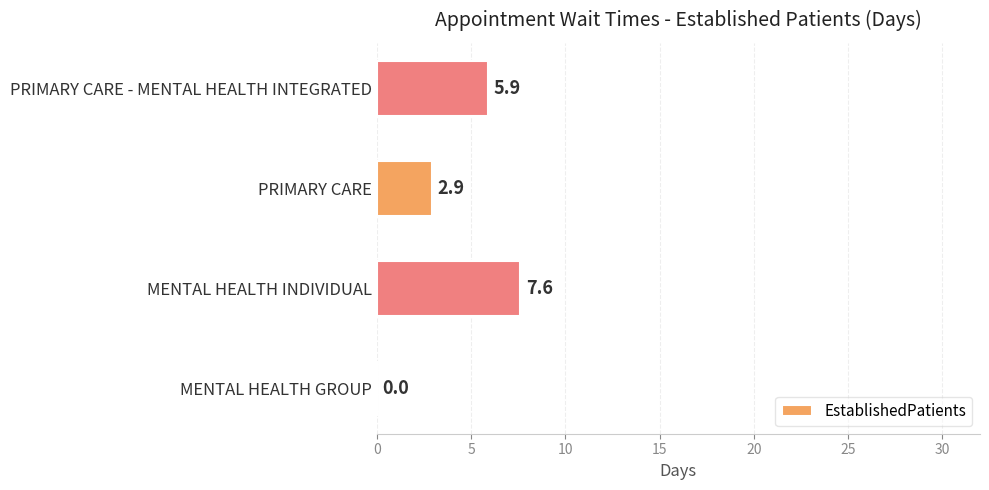

Reading top to bottom, extract all data points from this chart.

PRIMARY CARE - MENTAL HEALTH INTEGRATED=5.9	PRIMARY CARE=2.9	MENTAL HEALTH INDIVIDUAL=7.6	MENTAL HEALTH GROUP=0.0